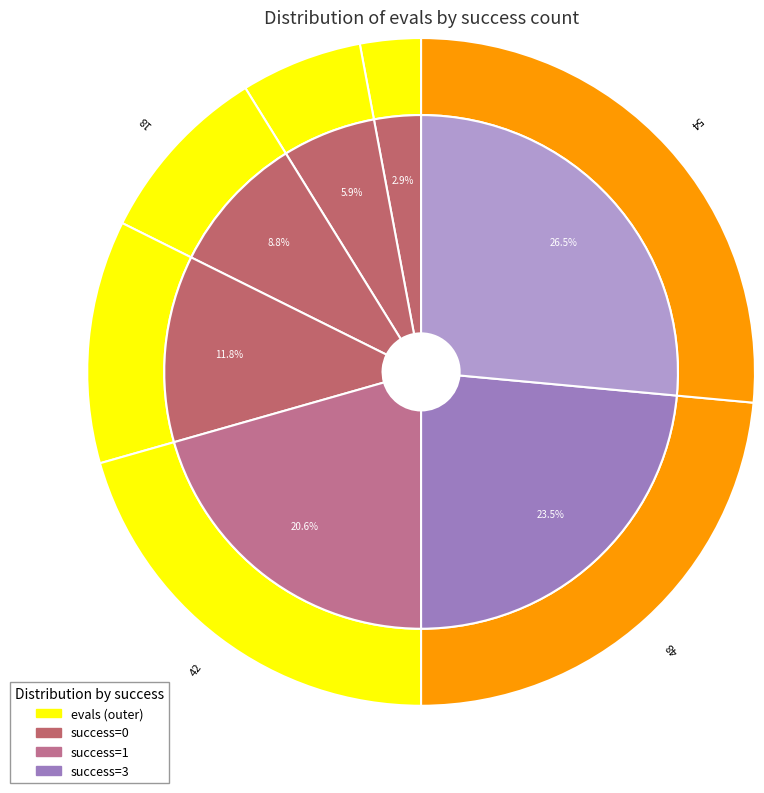

What percentage is the 3 (evals=54) slice, to the nearest percent?

26%